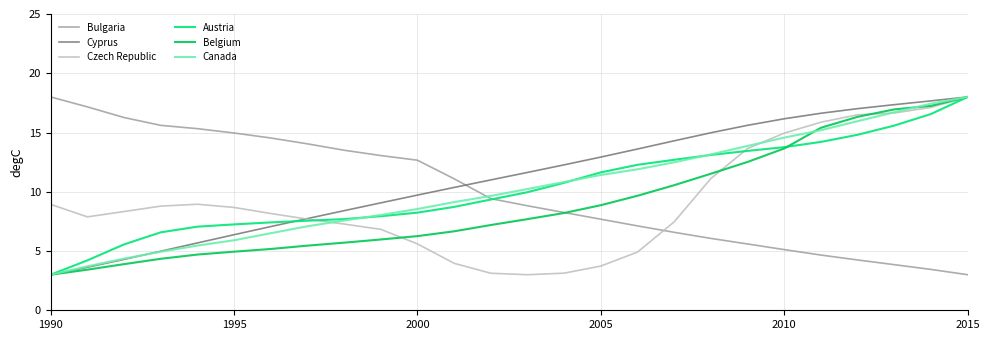

What is the maximum value shown in the chart?

18.0